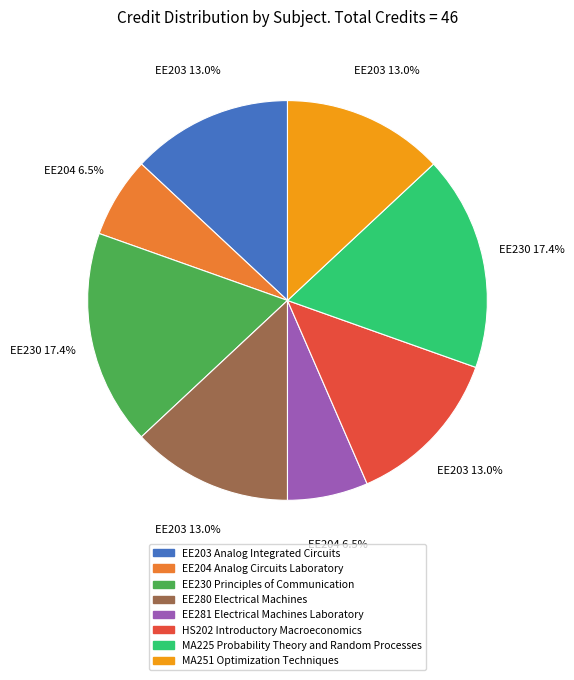

To the nearest percent, what is the average slice percentage?

12%